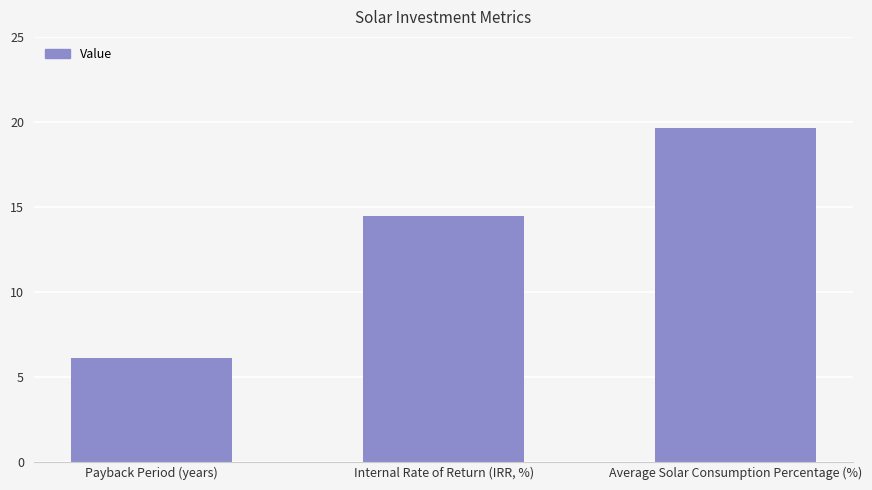

What position from the right is Average Solar Consumption Percentage (%)?

1